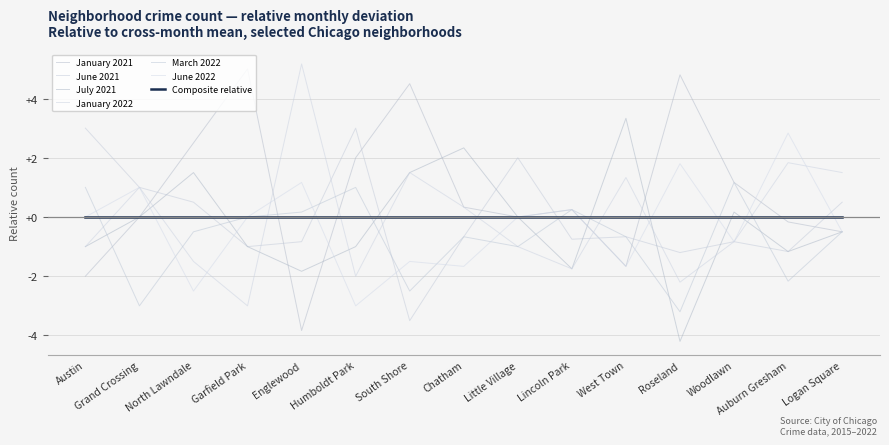

What is the label of the 13th point from the left?

Woodlawn